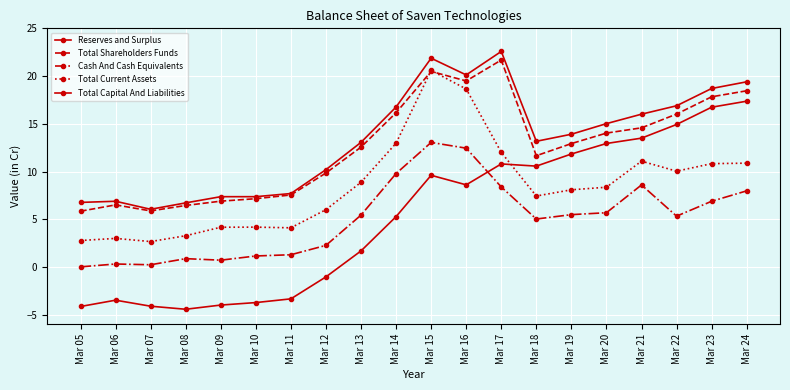

At Mar 20, list the series in order from largest to smallest.

Total Capital And Liabilities, Total Shareholders Funds, Reserves and Surplus, Total Current Assets, Cash And Cash Equivalents